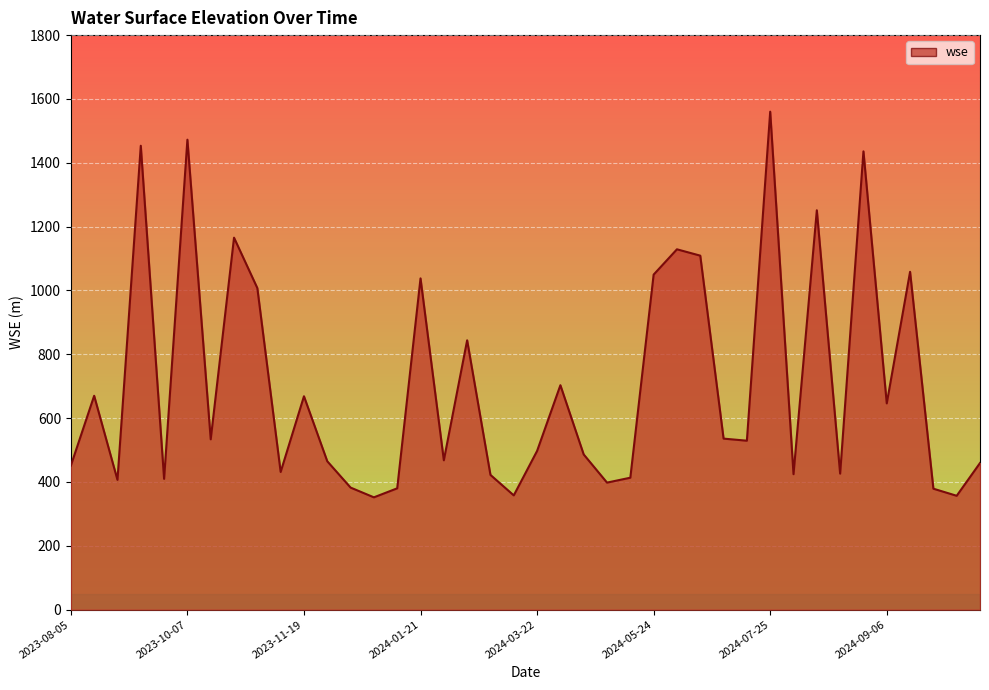

What is the change in value from 2024-05-24 to 2024-09-06?

-403.4